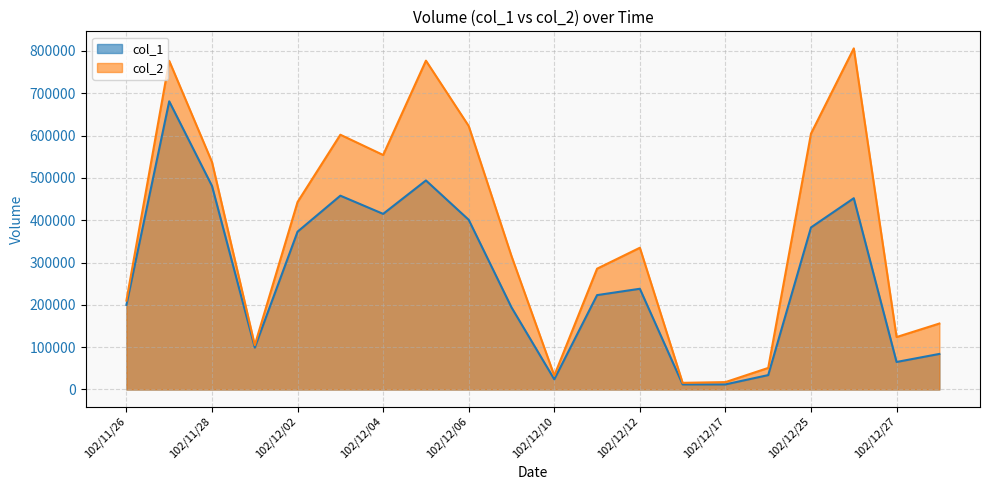

What is the smallest value displayed?

12000